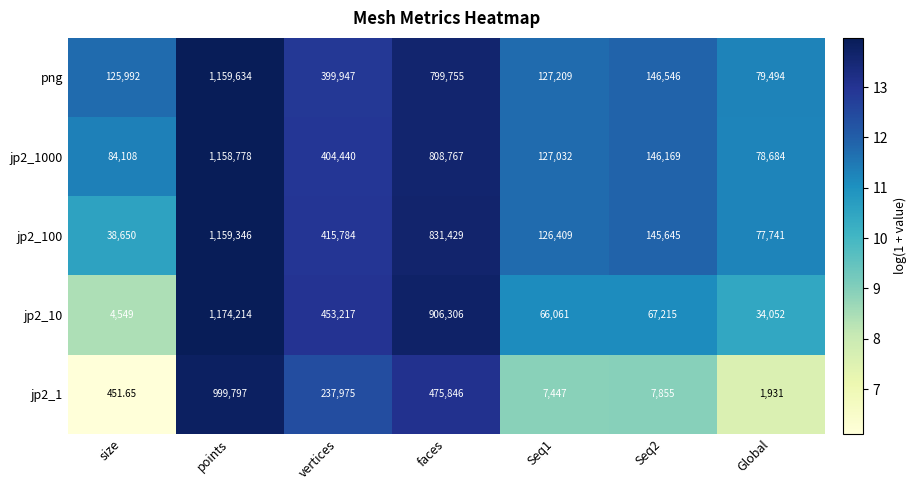

At which category is the sum across all series the highest?

points